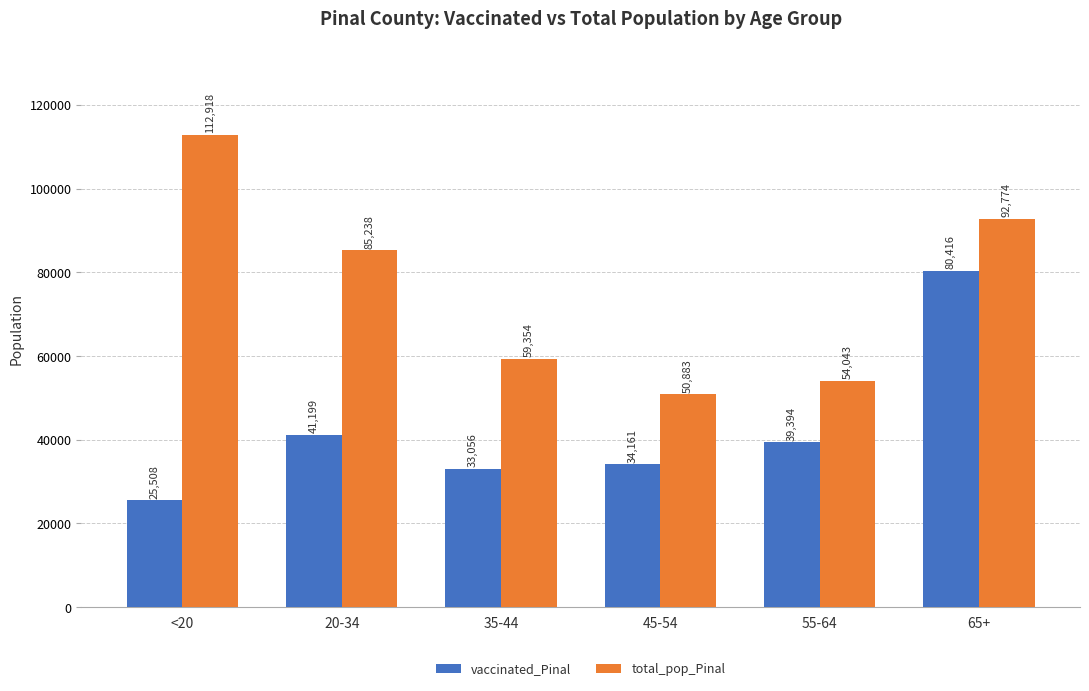

Rank the categories by total_pop_Pinal value from lowest to highest.

45-54, 55-64, 35-44, 20-34, 65+, <20